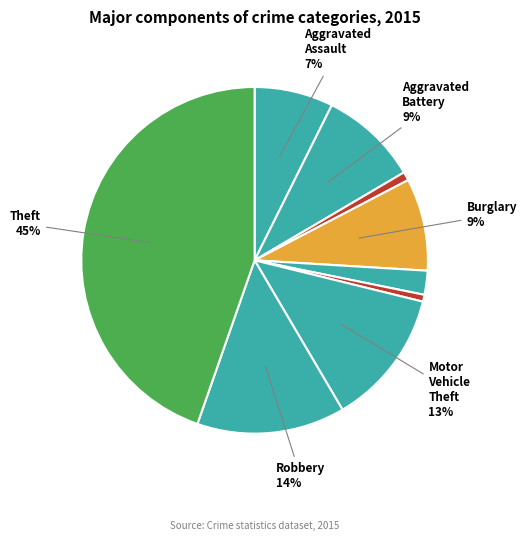

Which slice is the largest?

Theft